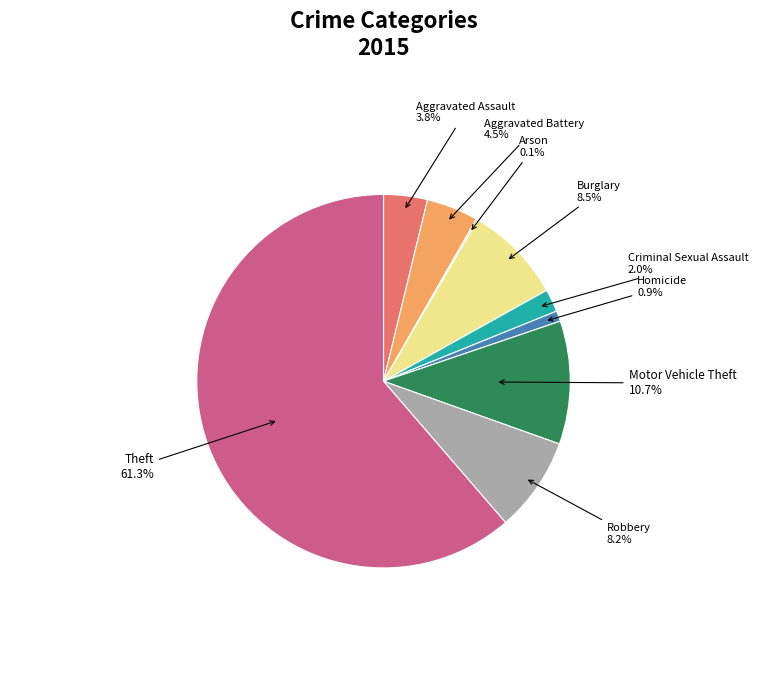

Does any single category account for the majority?

Yes